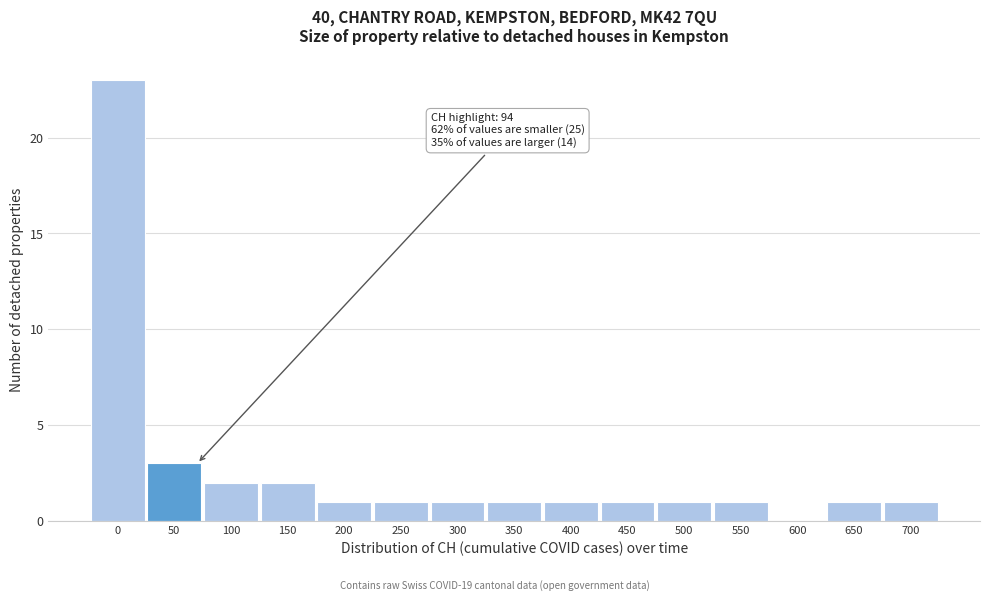

Reading left to right, transcribe all the data shown in this chart.

0=23	50=3	100=2	150=2	200=1	250=1	300=1	350=1	400=1	450=1	500=1	550=1	600=0	650=1	700=1